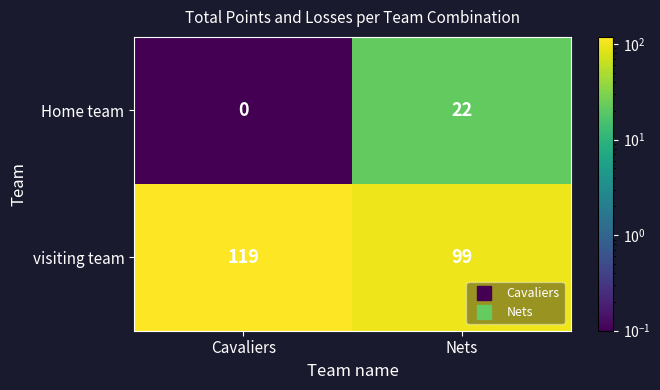

At how many categories does at least one series exceed 13?

2